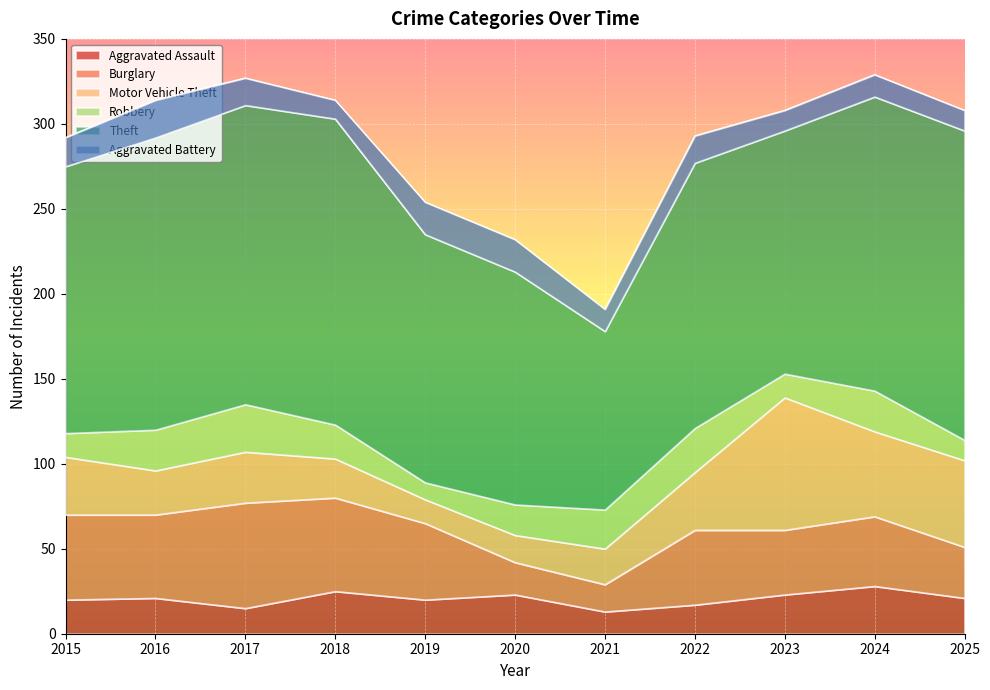

Where do Aggravated Assault and Burglary first cross each other?

2019 and 2020